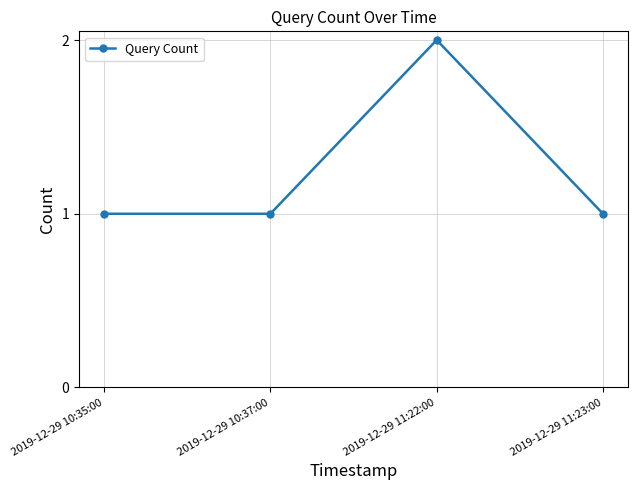

Approximately how many times larger is the value at 2019-12-29 10:37:00 compared to 2019-12-29 11:22:00?

0.5